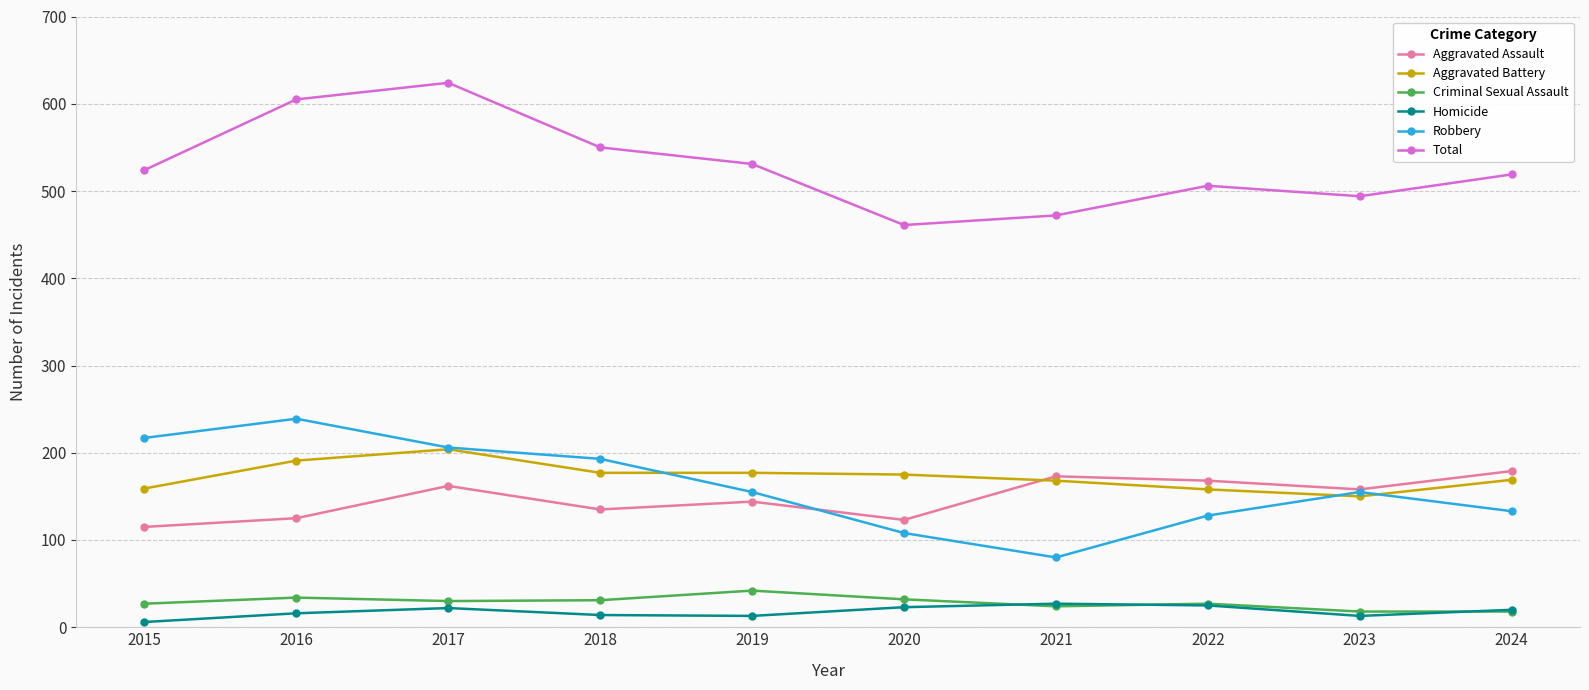

The value of Aggravated Battery at 2022 is 158. True or false?

True